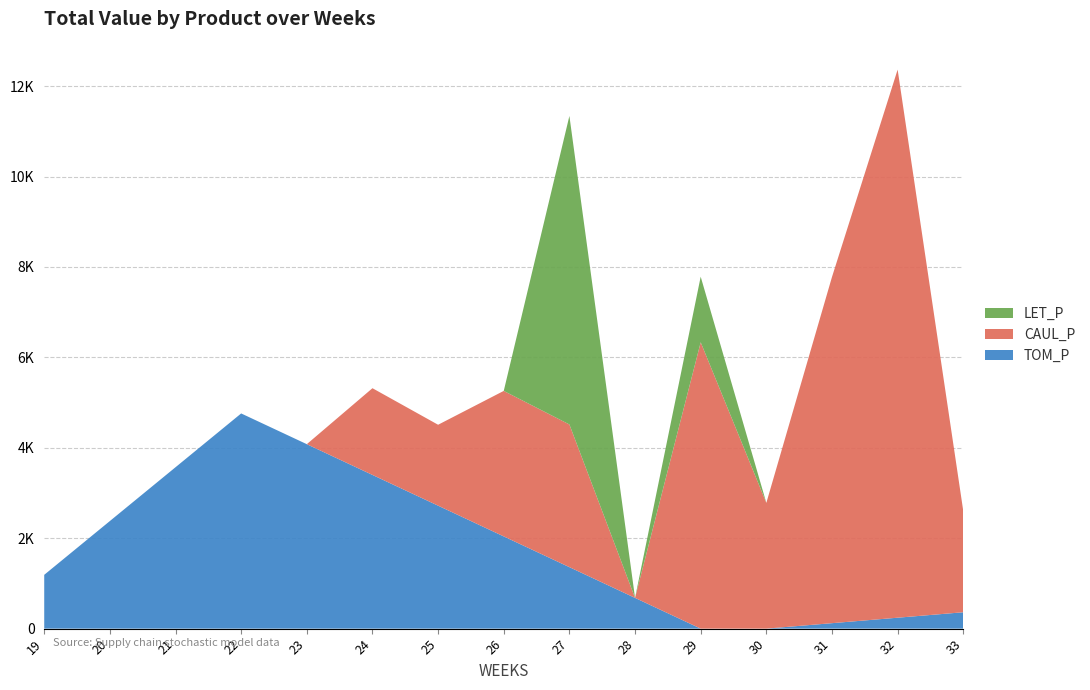

Reading left to right, extract all data points from this chart.

TOM_P: 19=1190.0	20=2380.1	21=3570.1	22=4760.1	23=4080.1	24=3400.1	25=2720.1	26=2040.0	27=1360.0	28=680.0	29=0.0	30=0.0	31=120.8	32=241.7	33=362.5
CAUL_P: 19=0.0	20=0.0	21=0.0	22=0.0	23=0.0	24=1918.2	25=1789.7	26=3218.4	27=3156.2	28=0.0	29=6334.1	30=2781.8	31=7658.0	32=12123.8	33=2237.3
LET_P: 19=0.0	20=0.0	21=0.0	22=0.0	23=0.0	24=0.0	25=0.0	26=0.0	27=6824.2	28=0.0	29=1450.7	30=0.0	31=0.0	32=0.0	33=0.0